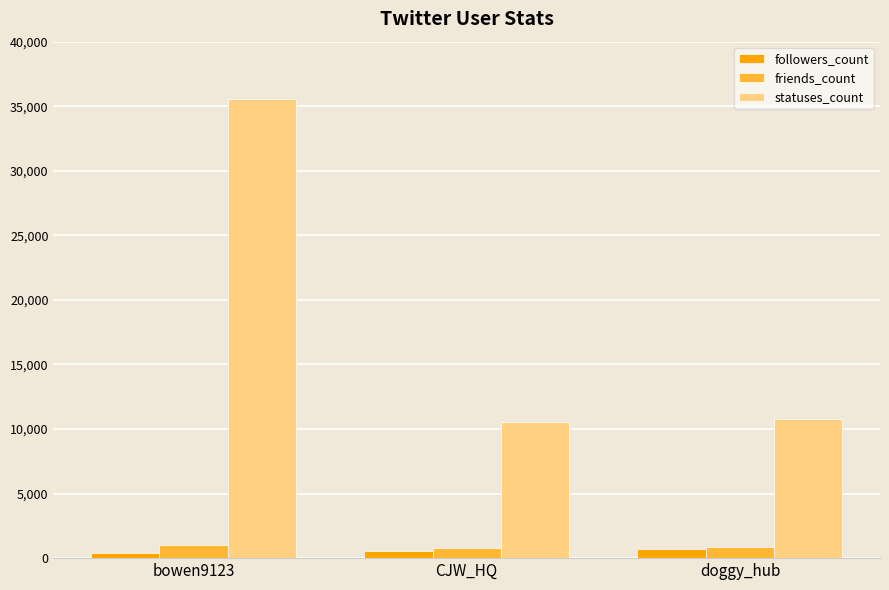

Count the number of data series in this chart.

3